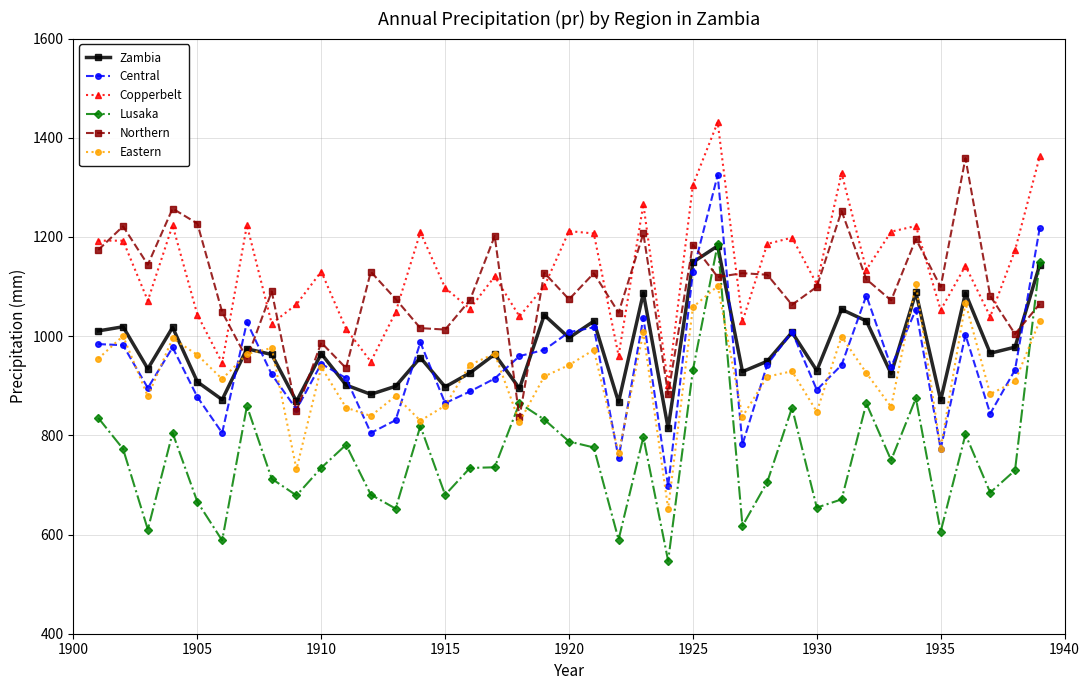

True or false: Lusaka and Copperbelt intersect in this chart.

False